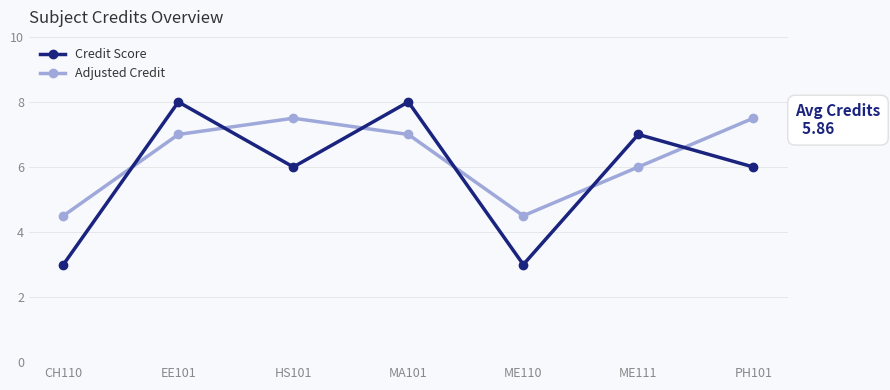

The Adjusted Credit series shows 2.2 at HS101. True or false?

False